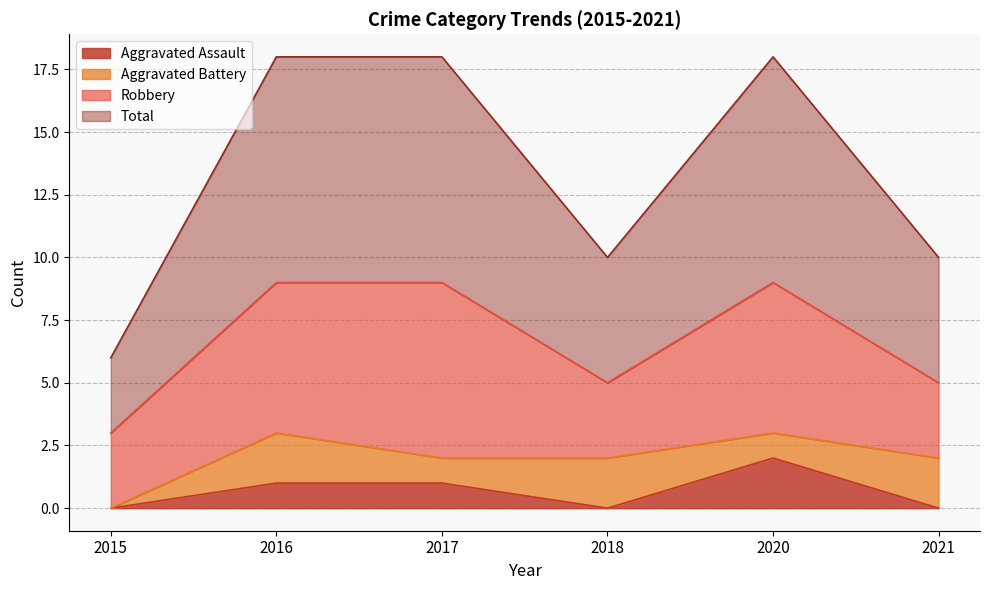

True or false: Aggravated Assault has more than 1 points higher than both neighbors.

False